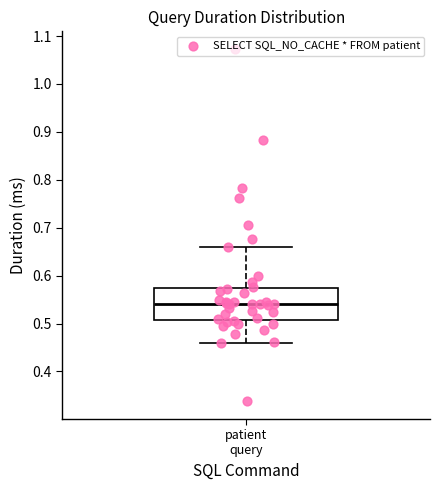

Where is the lower edge of the box for patient query on the y-axis? The values are not printed on the chart, so give them approximately, as read against the axis.

0.51